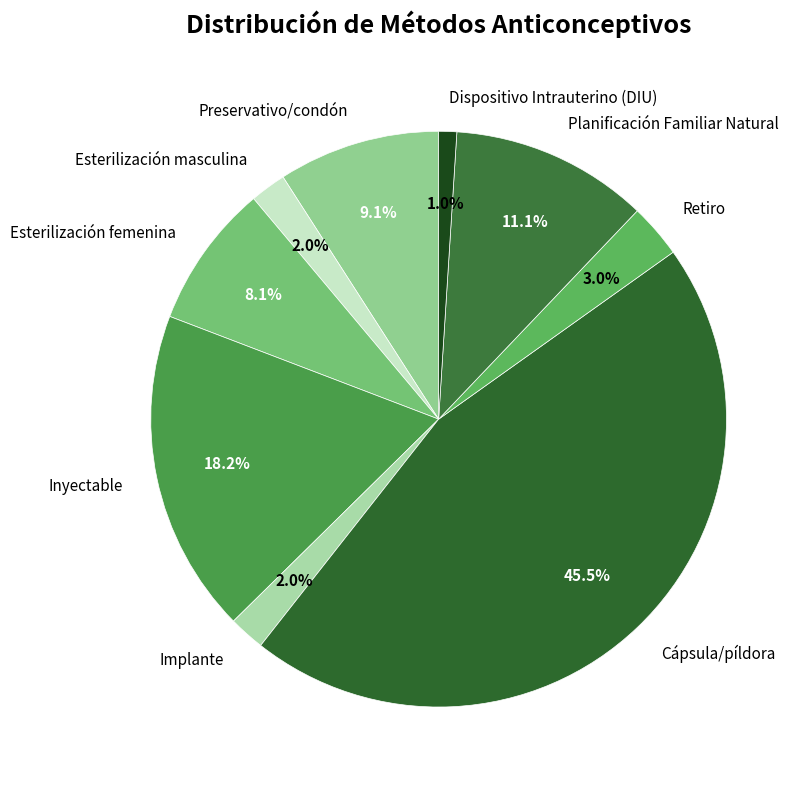

Is there any slice that represents more than half of the pie?

No